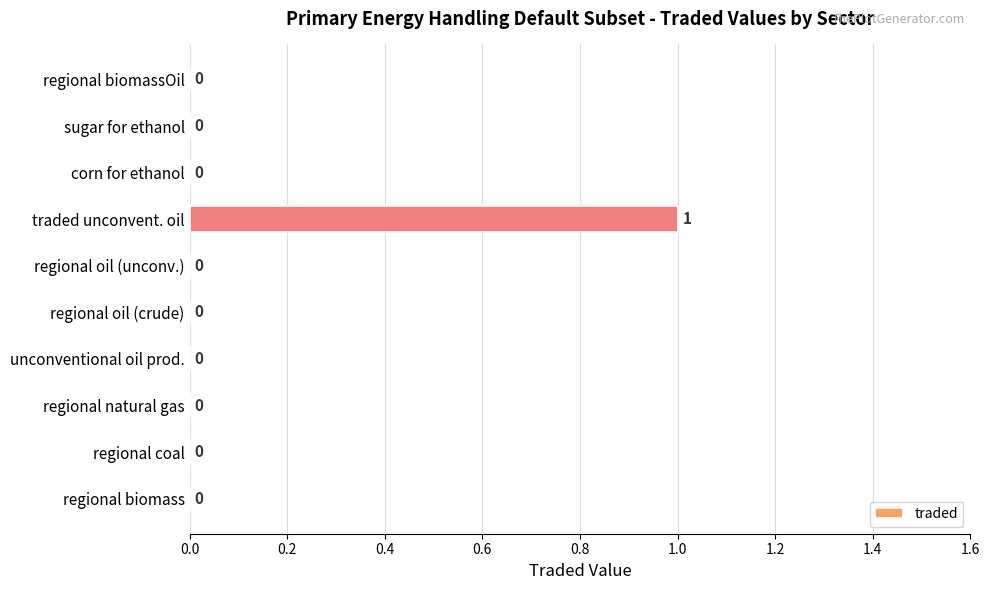

True or false: the data shows 0 at regional oil (crude).

True